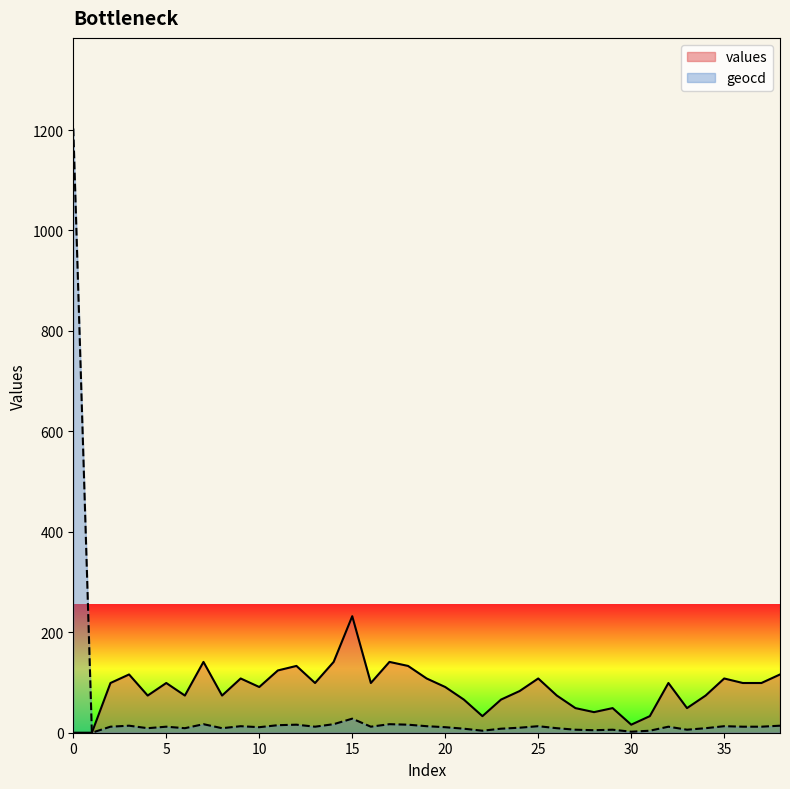

Read the values value at 31.

33